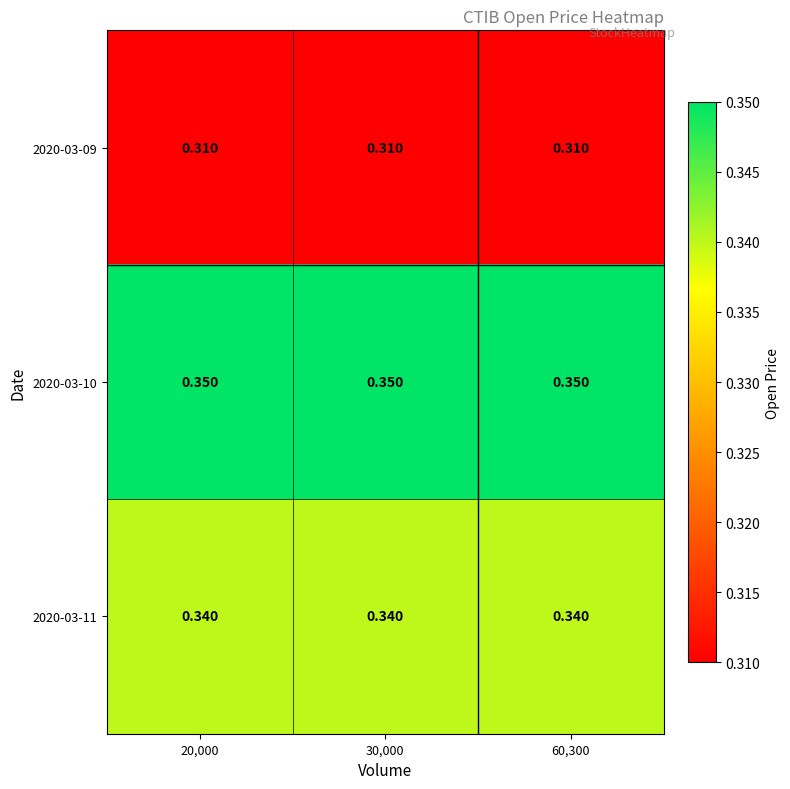

Is the value of 2020-03-11 at 20,000 greater than the value of 2020-03-10 at 20,000?

No